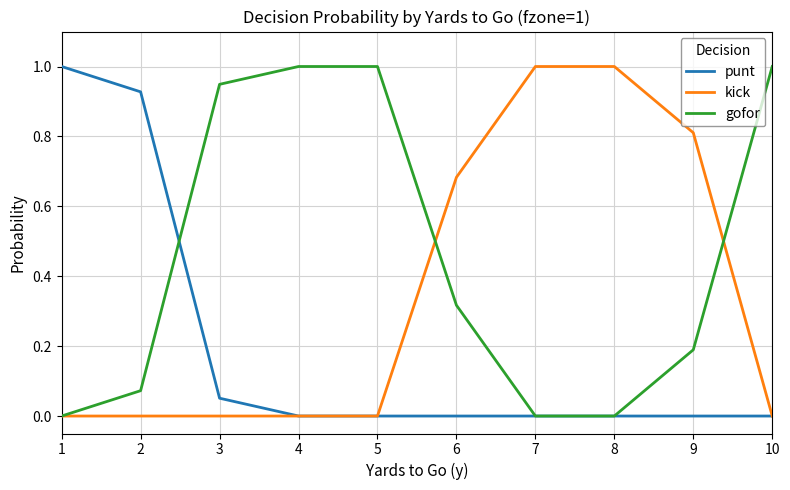

The gofor series shows 0.2 at 9. True or false?

True